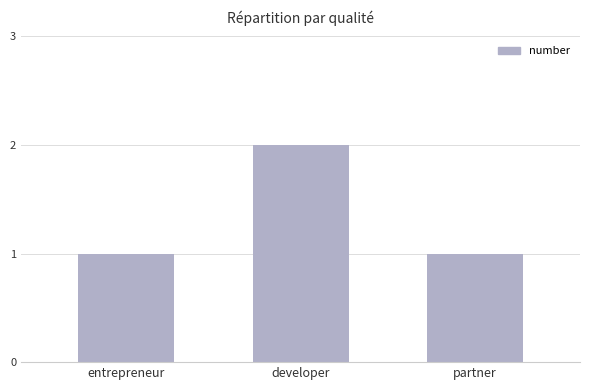

What is the difference between the values at developer and entrepreneur?

1